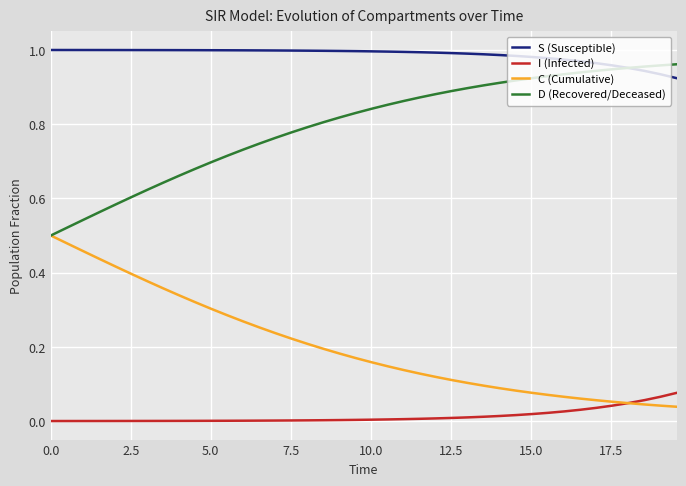

List the series in order of their overall mean, highest first.

S (Susceptible), D (Recovered/Deceased), C (Cumulative), I (Infected)